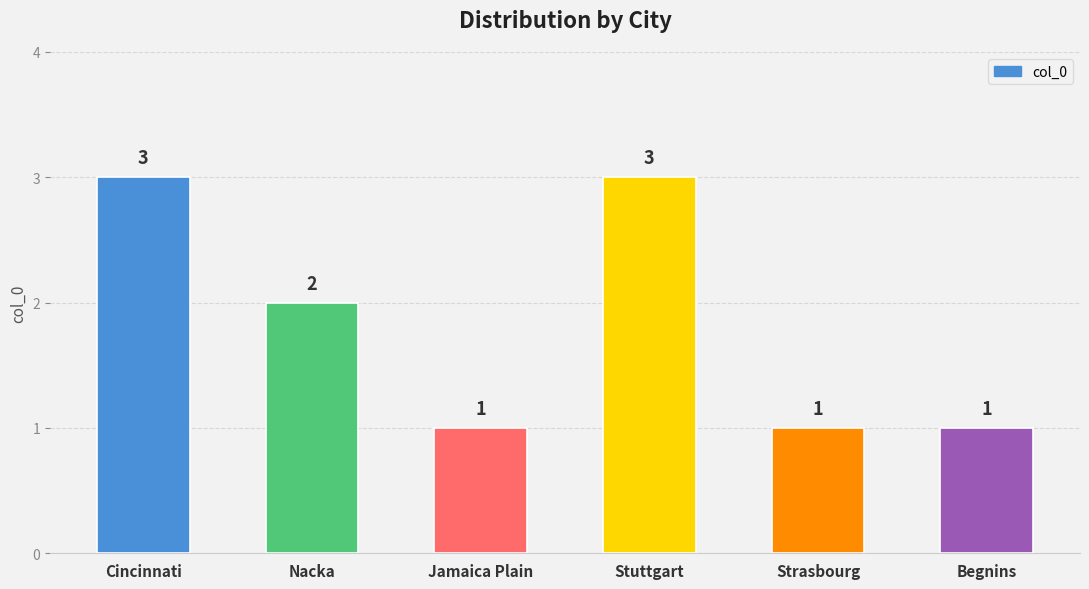

The value at Jamaica Plain is 1. True or false?

True